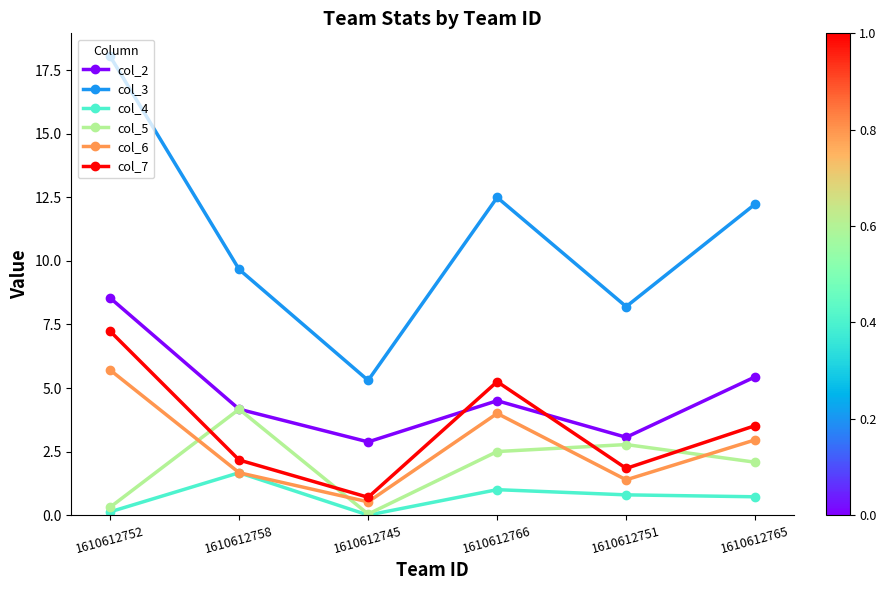

True or false: col_3 has a value of 12.2 at 1610612765.

True